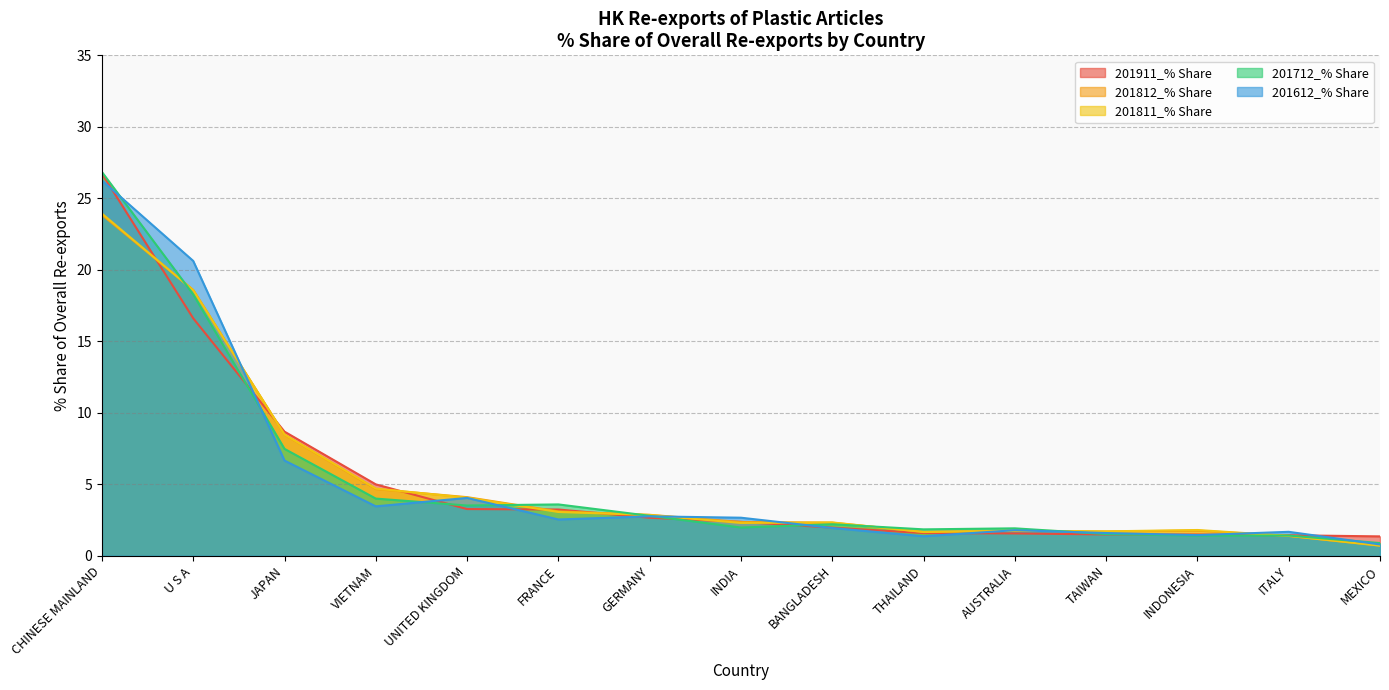

At how many categories does at least one series exceed 13?

2